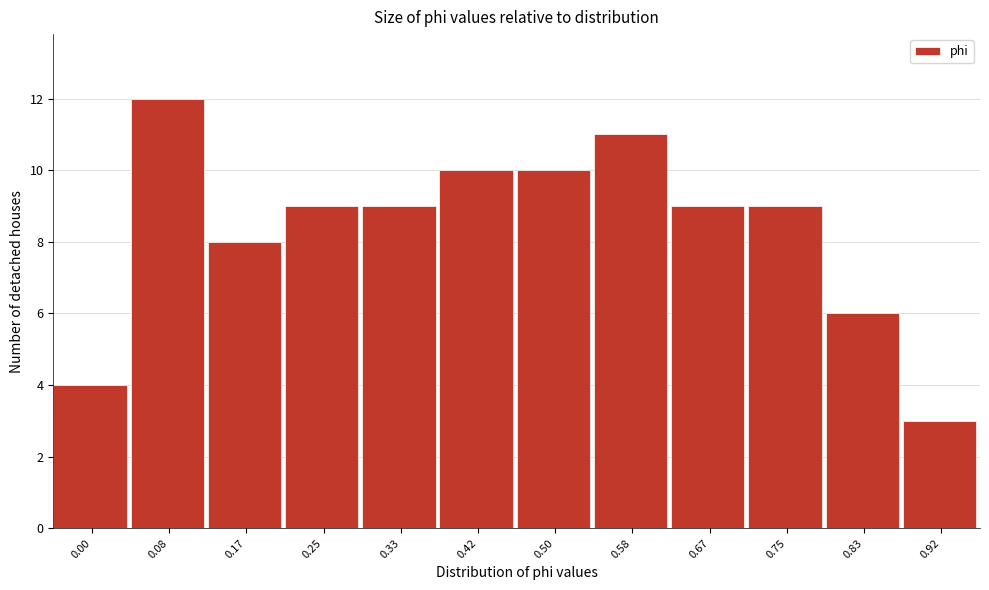

Reading left to right, transcribe all the data shown in this chart.

4	12	8	9	9	10	10	11	9	9	6	3